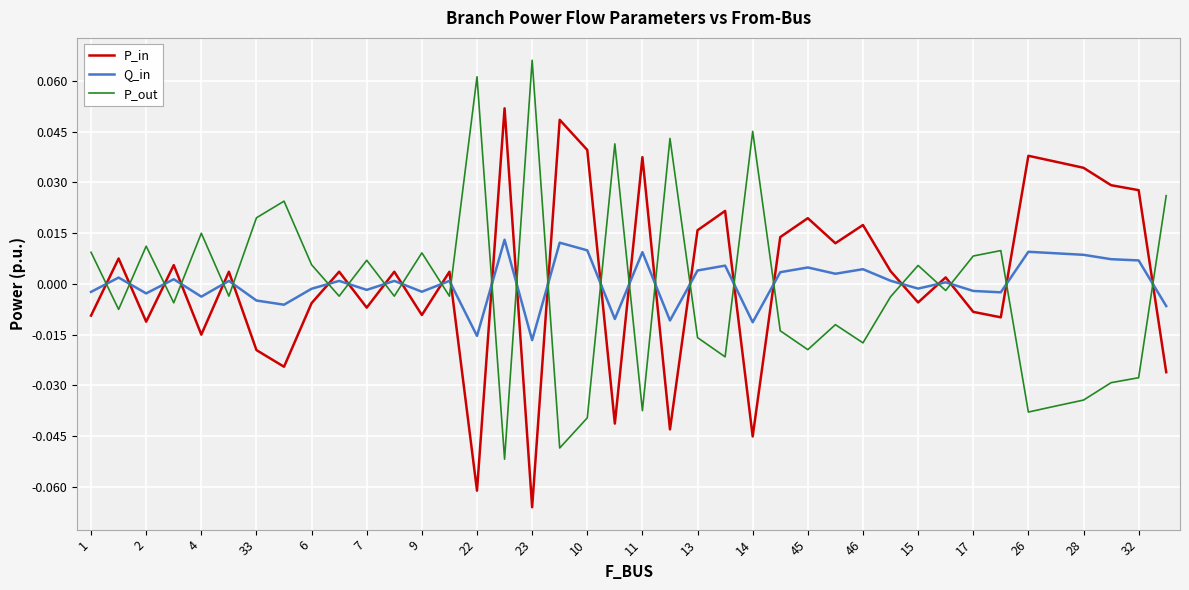

At how many categories does at least one series exceed 0?

40